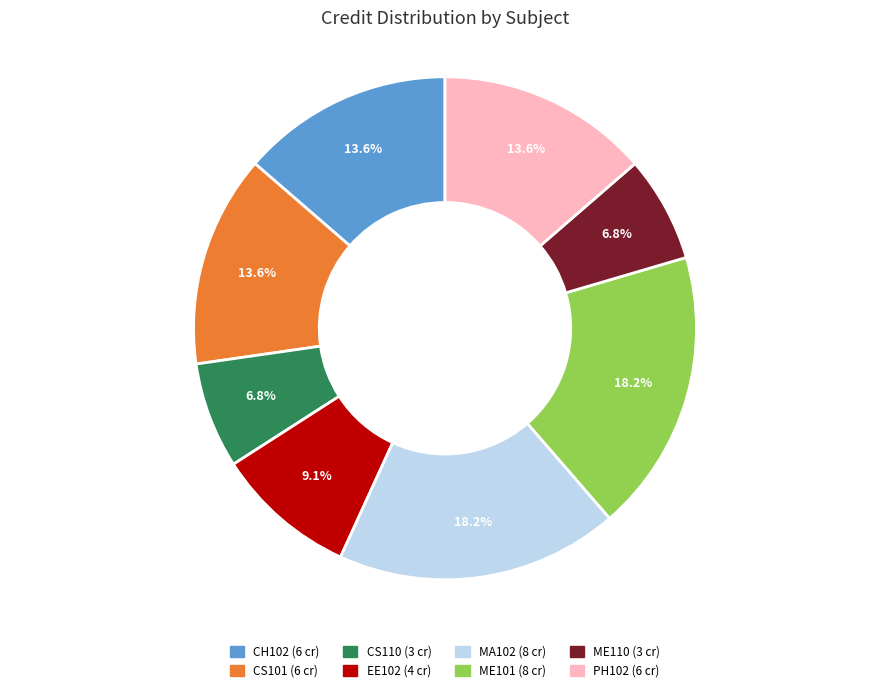

Approximately how many times larger is the value at MA102 compared to CS110?

2.7